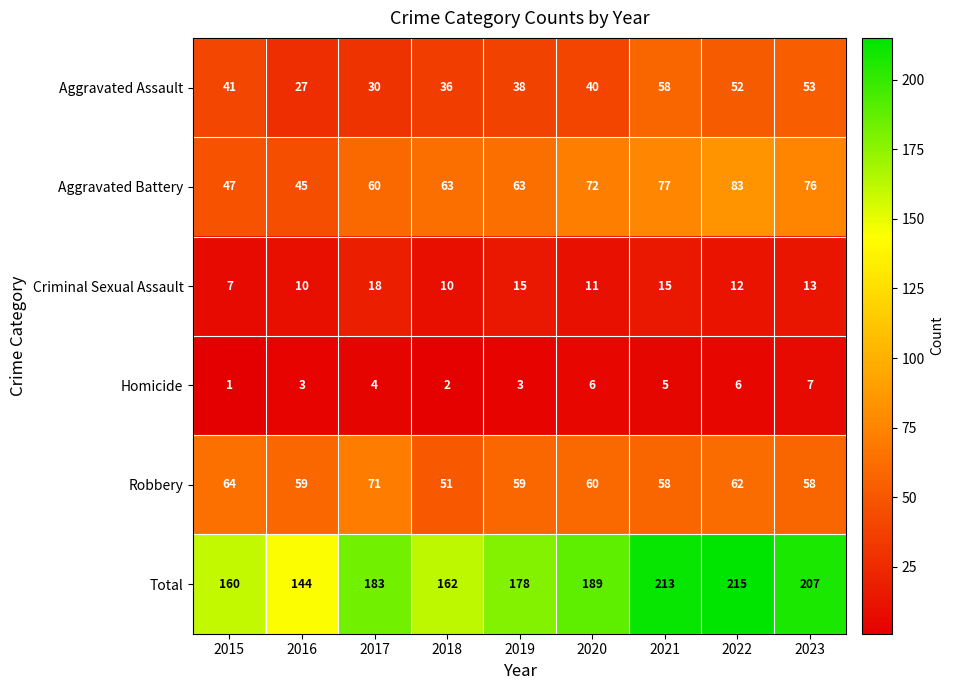

List the series in order of their peak value, highest first.

Total, Aggravated Battery, Robbery, Aggravated Assault, Criminal Sexual Assault, Homicide